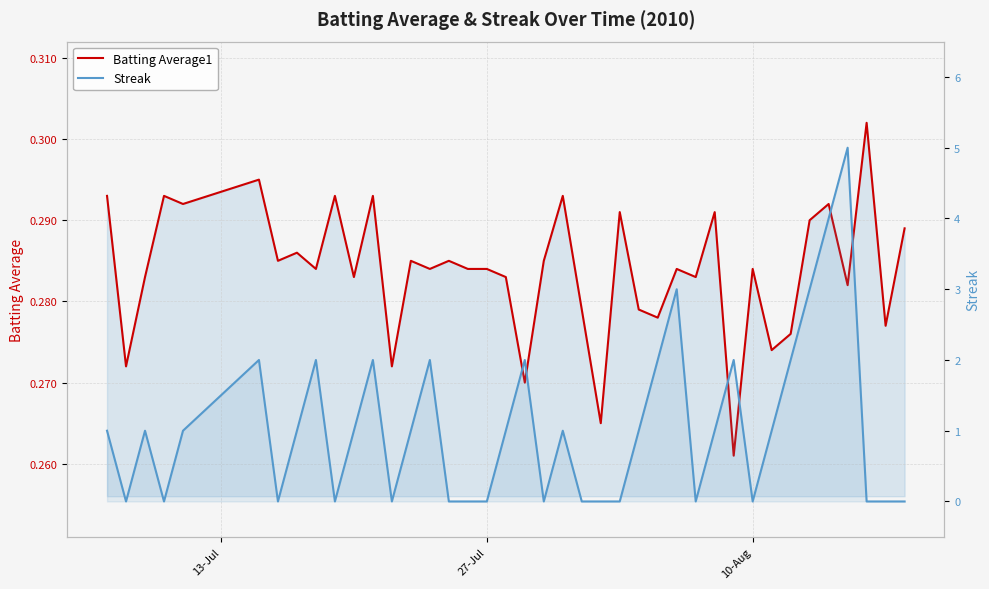

List the series in order of their overall mean, highest first.

Streak, Batting Average1